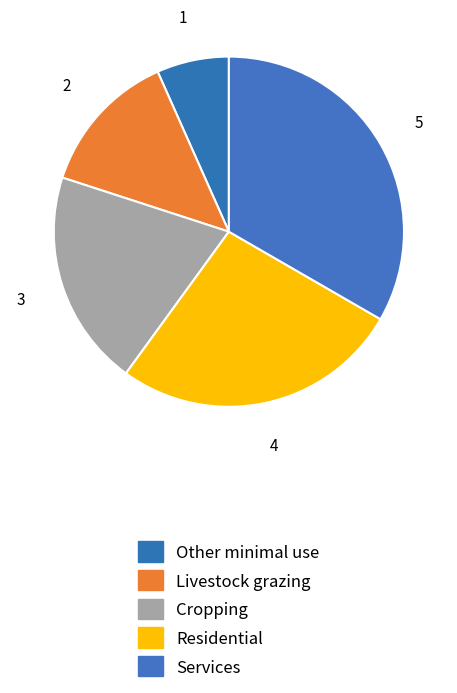

To the nearest percent, what is the average slice percentage?

20%